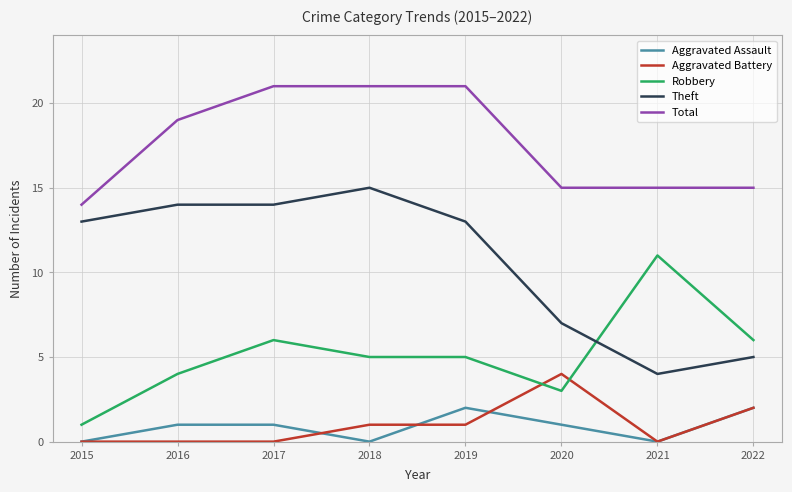

True or false: Theft and Robbery cross at least once.

True